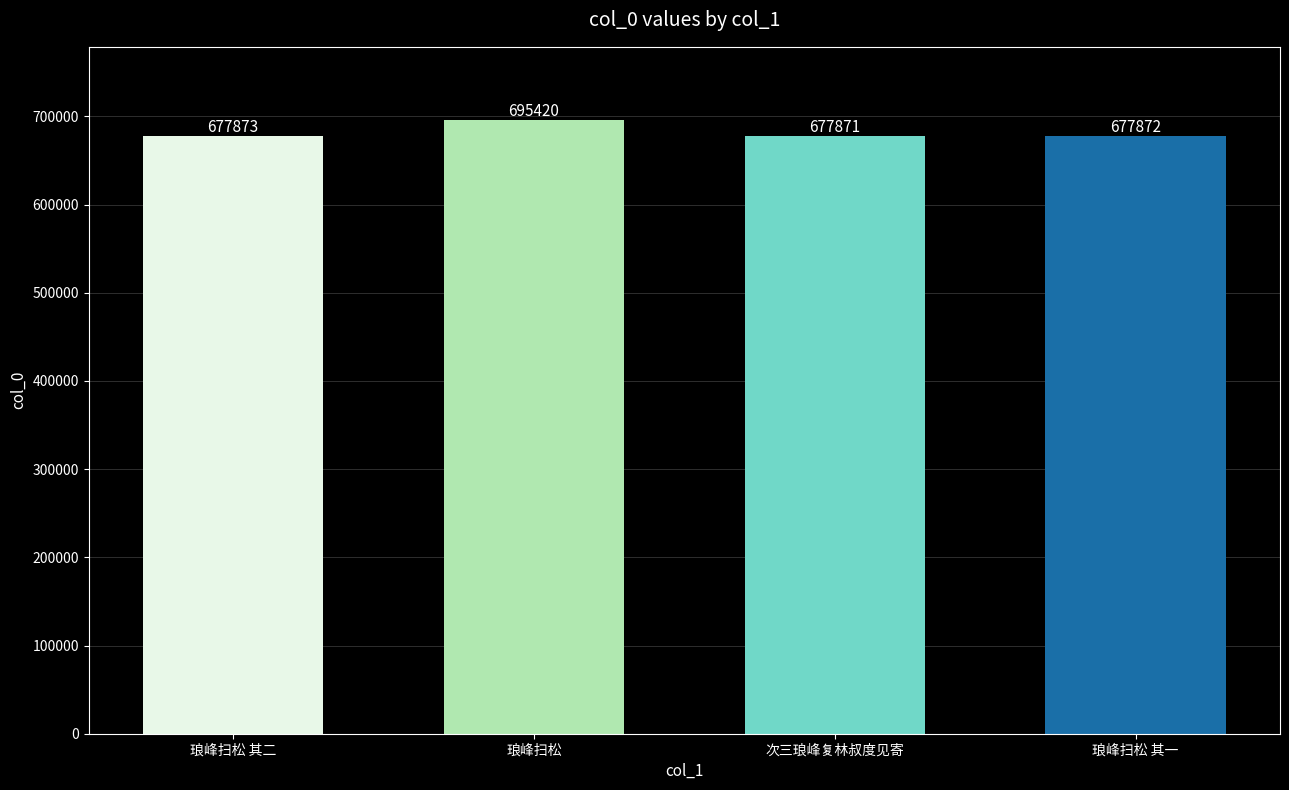

What is the difference between the second highest and second lowest values?

1